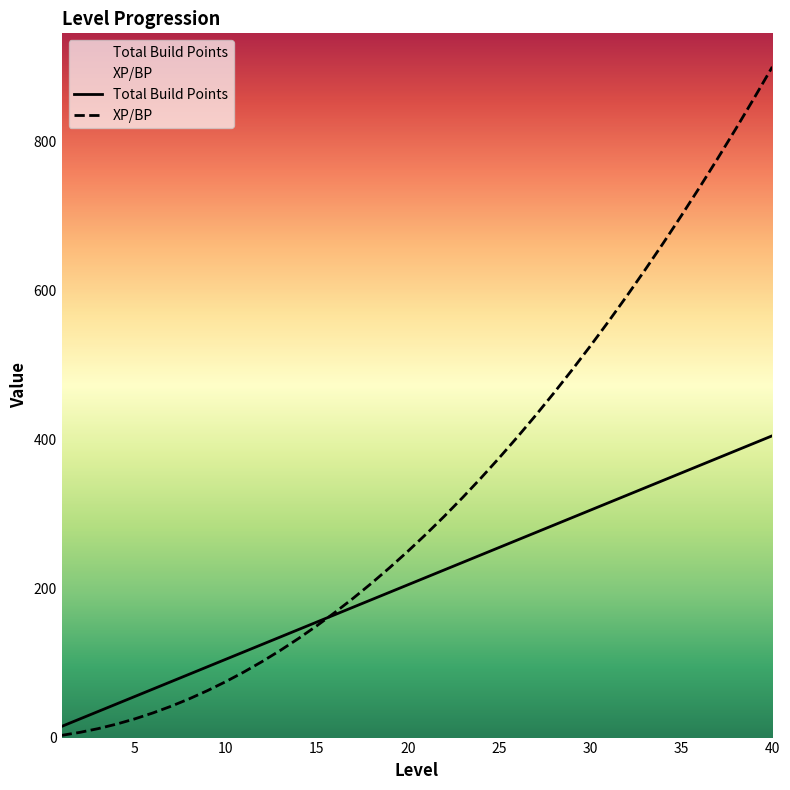

Does the chart display data point markers on the line(s)?

No